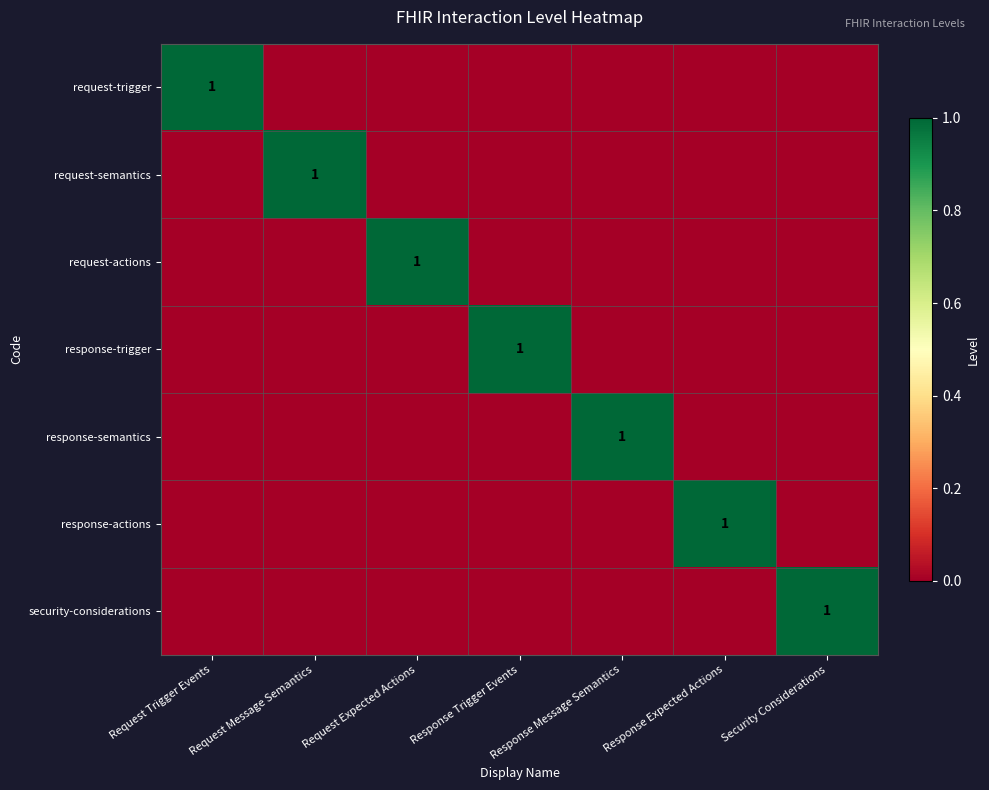

Which series has the widest spread of values?

request-trigger